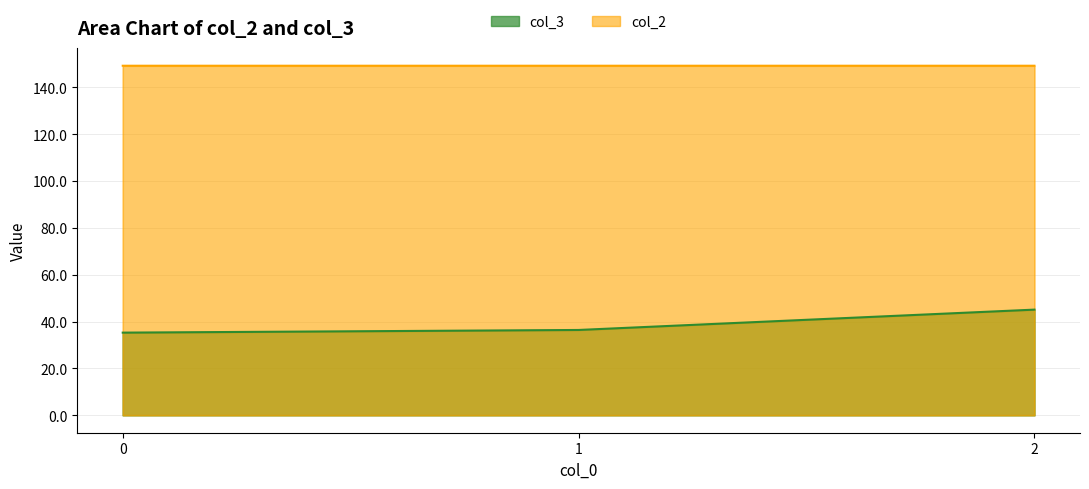

Reading right to left, transcribe all the data shown in this chart.

col_3: 45.1	36.4	35.3
col_2: 149.2	149.2	149.2